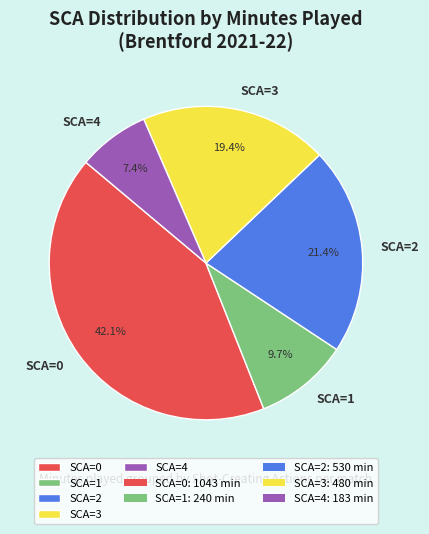

Which slice is the largest?

SCA=0